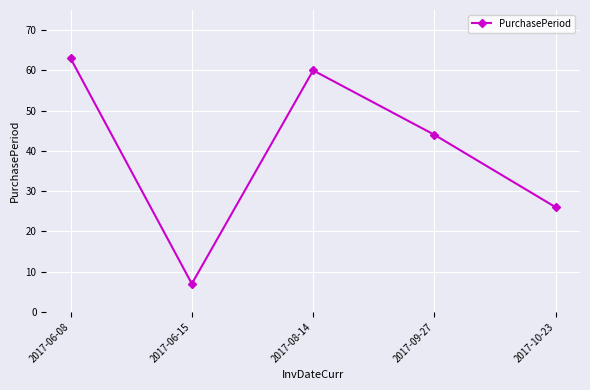

How many lines are shown in the chart?

1